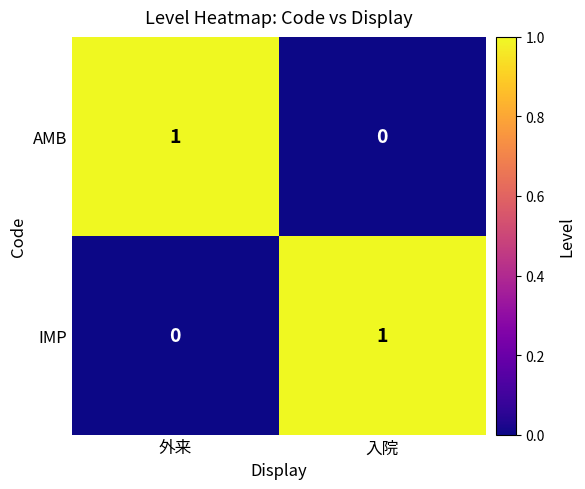

How many positive values does the IMP series have?

1